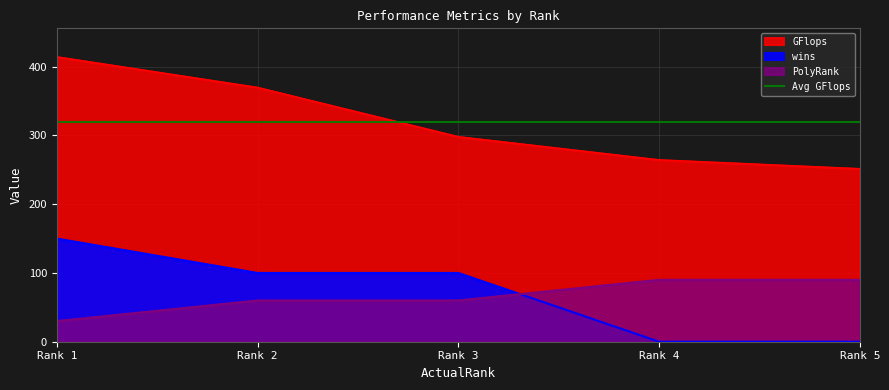

Count the wins values in the range 0 to 100.

4